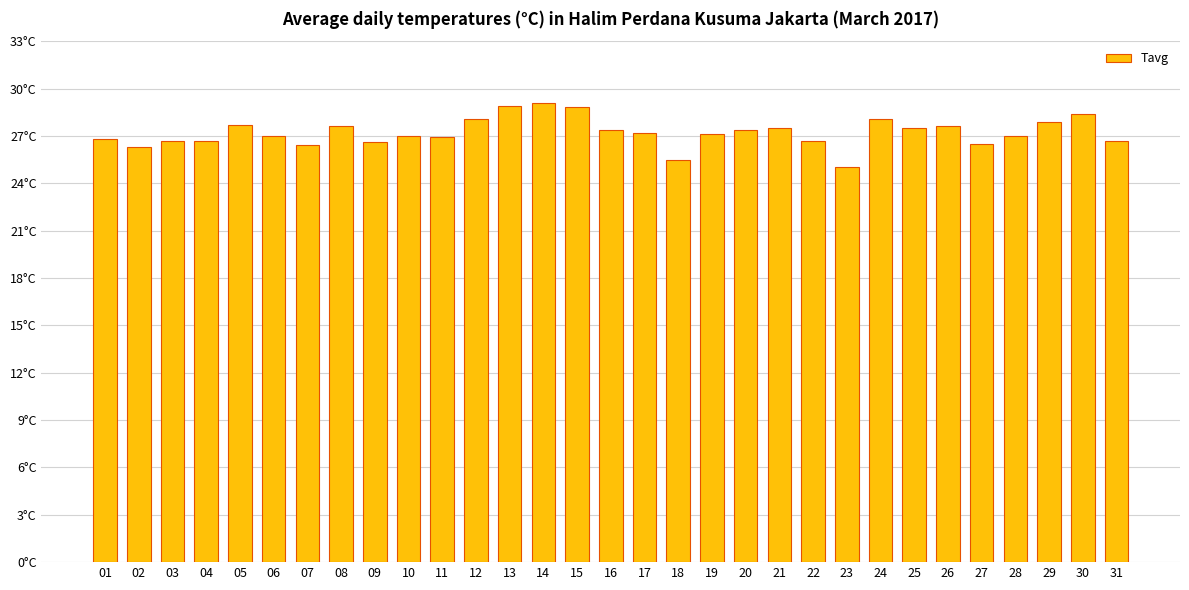

What is the difference between the maximum and minimum values?

4.1